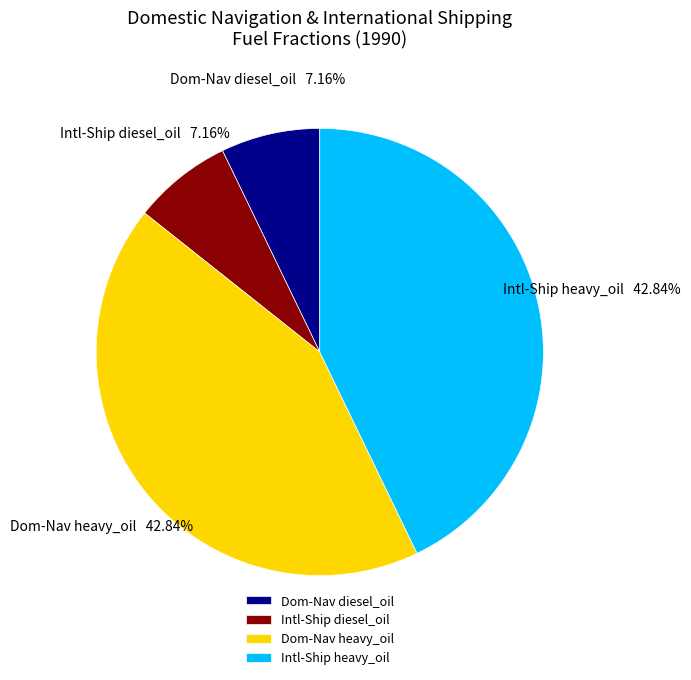

Does any single category account for the majority?

No